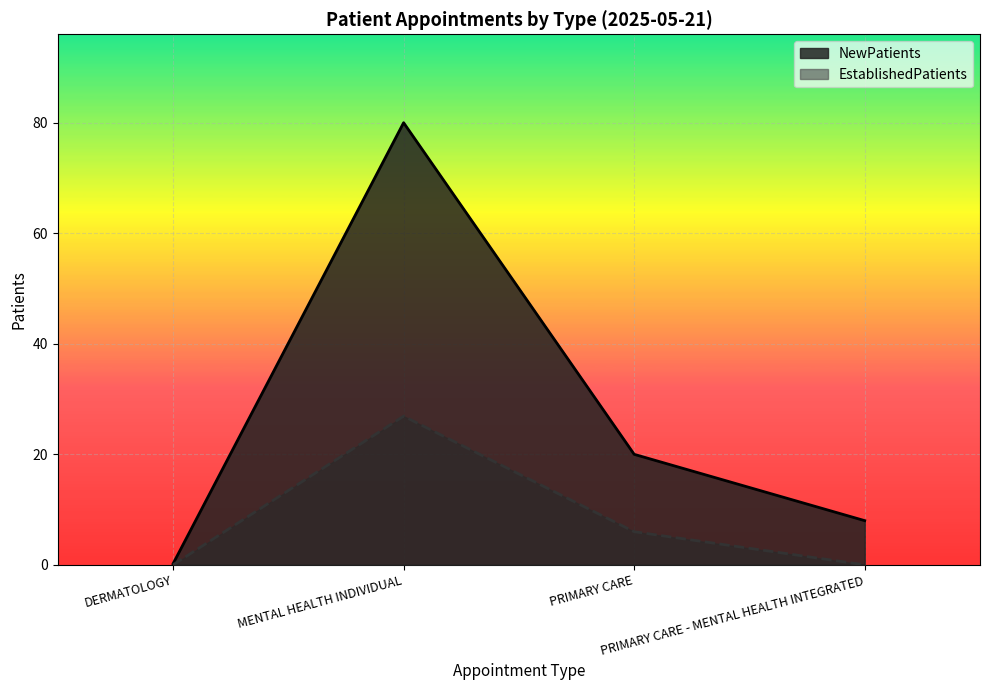

The value of NewPatients at MENTAL HEALTH INDIVIDUAL is 80.0. True or false?

True